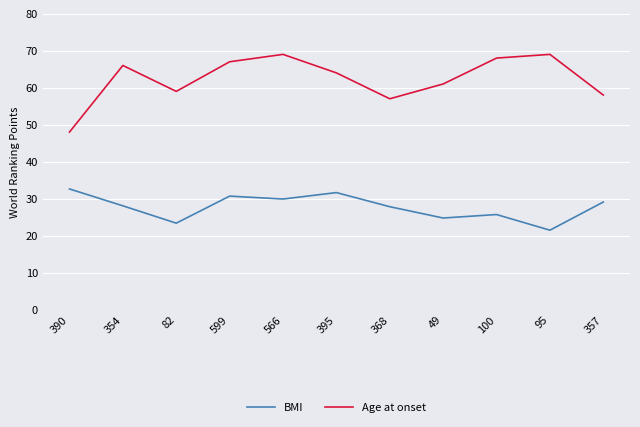

What is the difference between the highest and lowest values at 395?

32.4